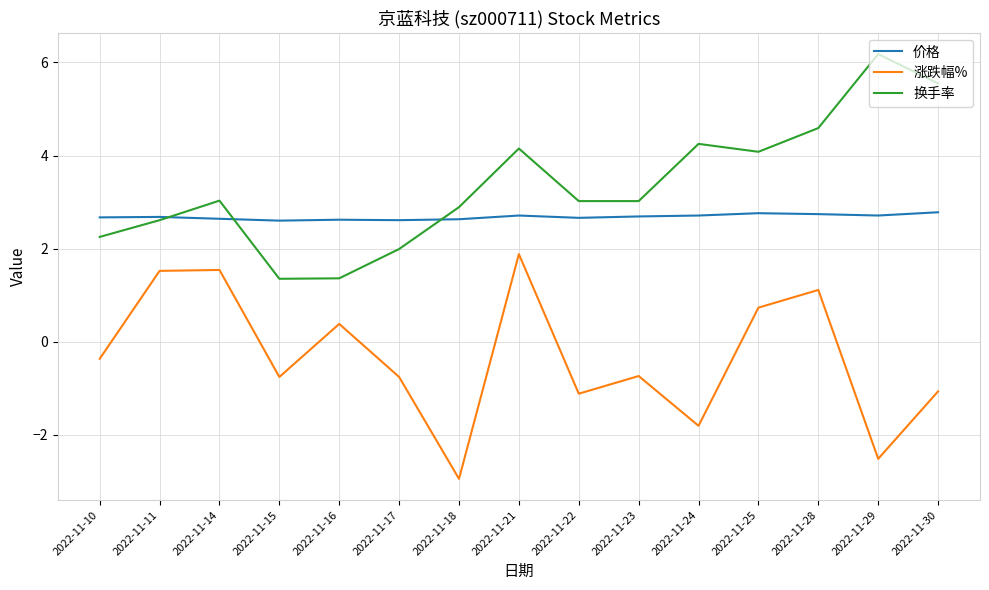

Rank the series at 2022-11-29 from highest to lowest value.

换手率, 价格, 涨跌幅%